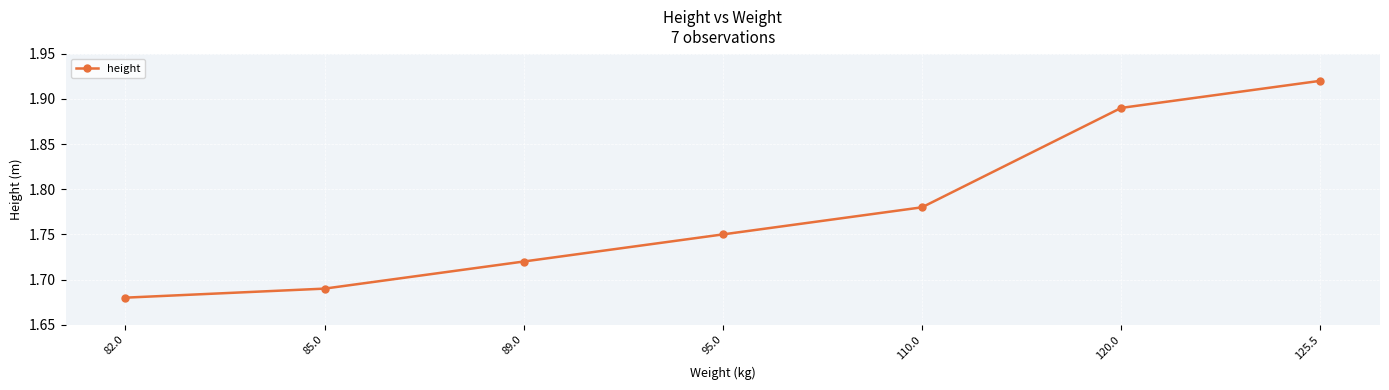

At which label is the value closest to 1?

82.0